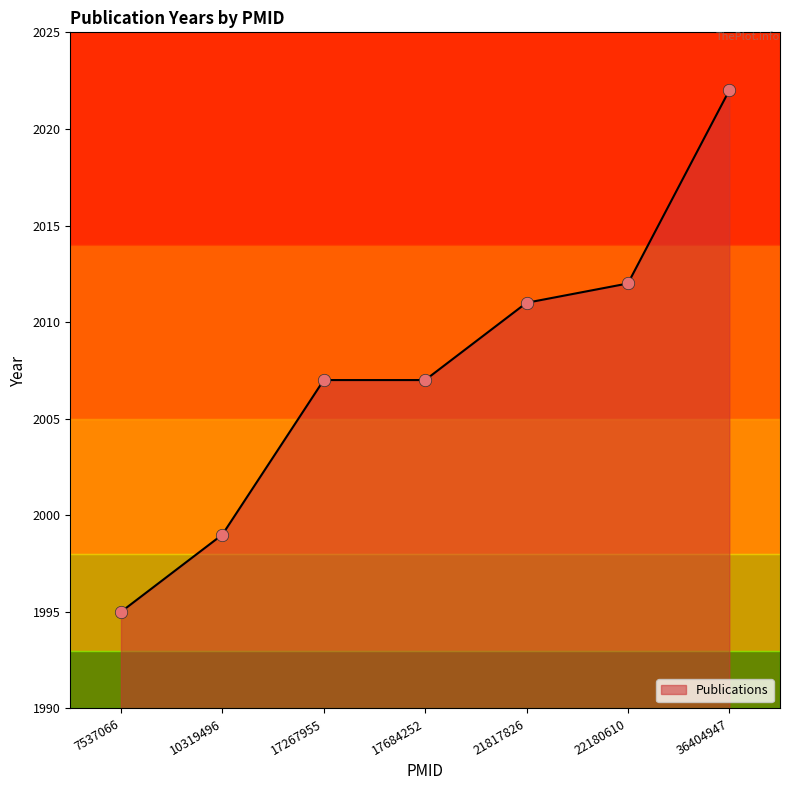

What is the ratio of the value at 17267955 to the value at 21817826?

1.0